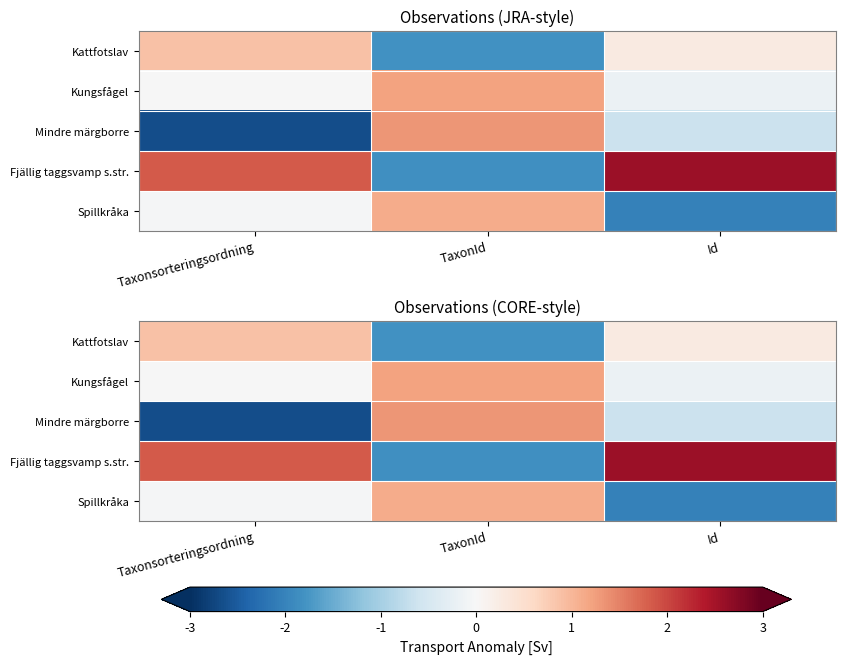

How many values in Kattfotslav are below zero?

1